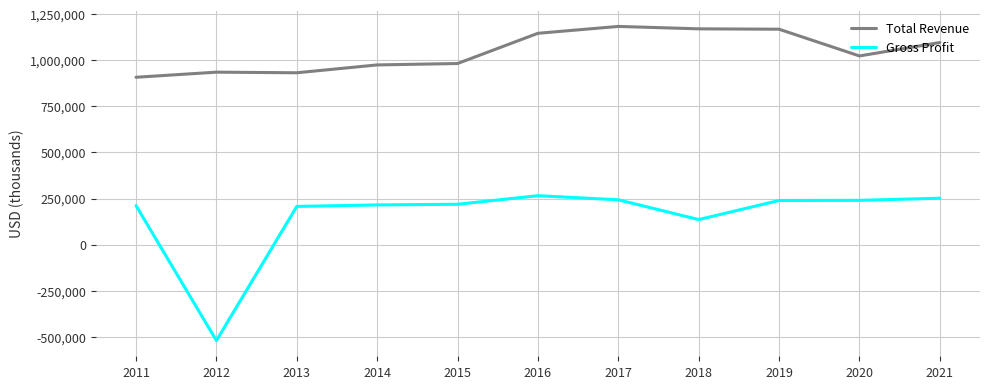

Which series changed the most between 2015 and 2016?

Total Revenue